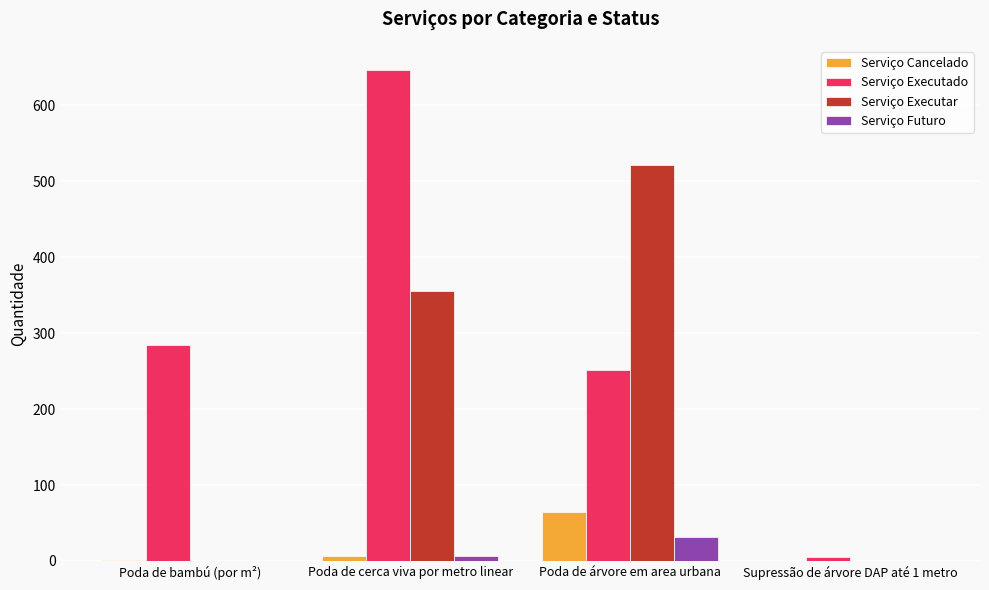

What is the sum of all Serviço Futuro values?

38